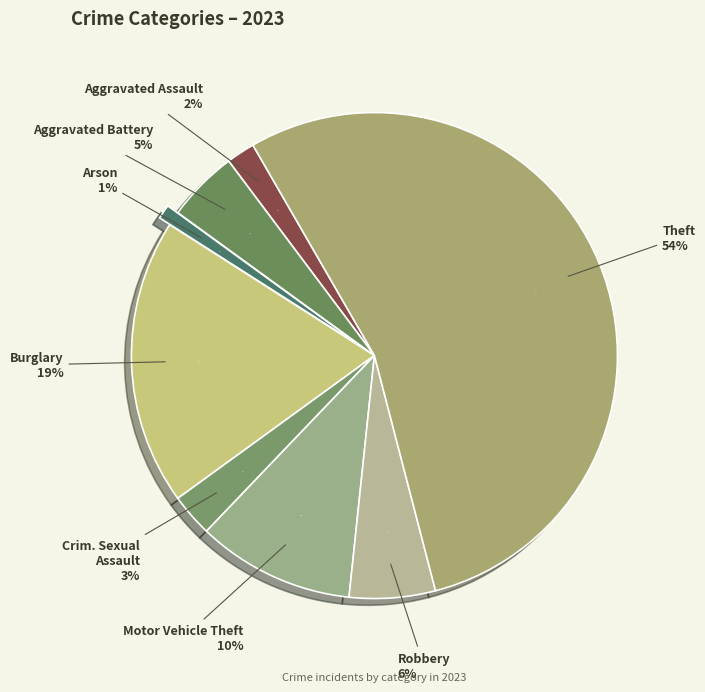

How much of the chart is everything except Theft?

45.7%